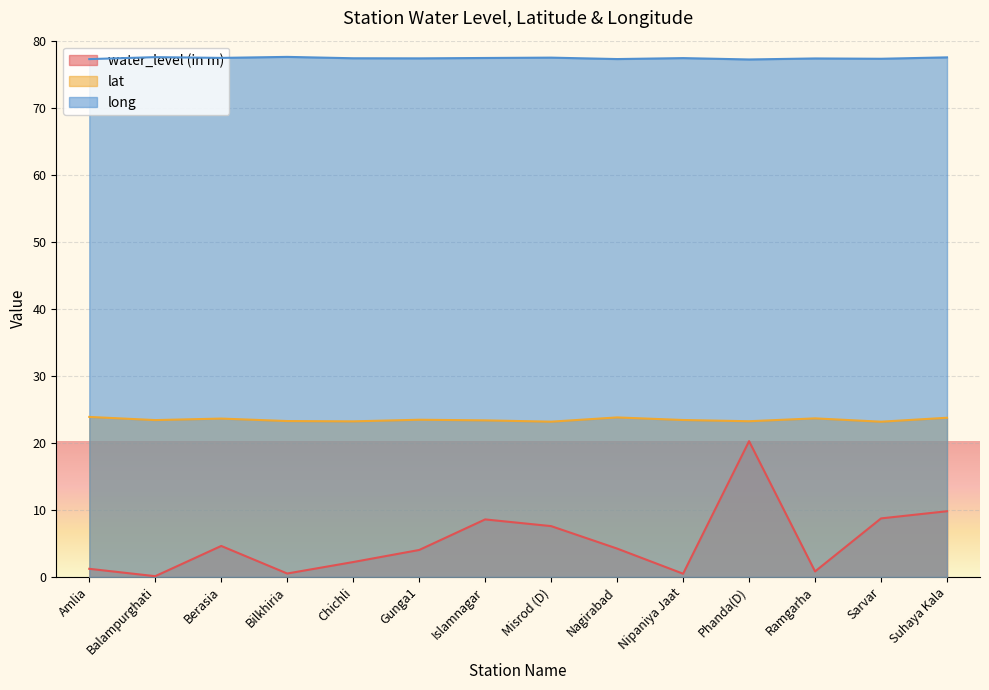

How many distinct data groups are displayed?

3